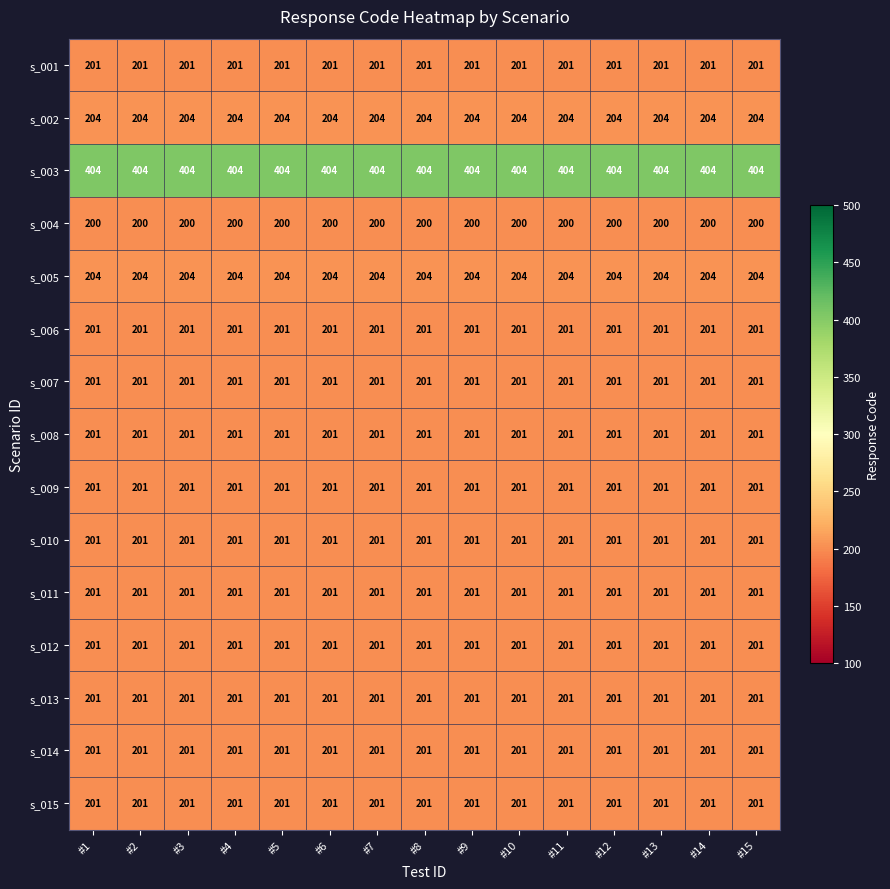

What is the average value of the s_005 series?

204